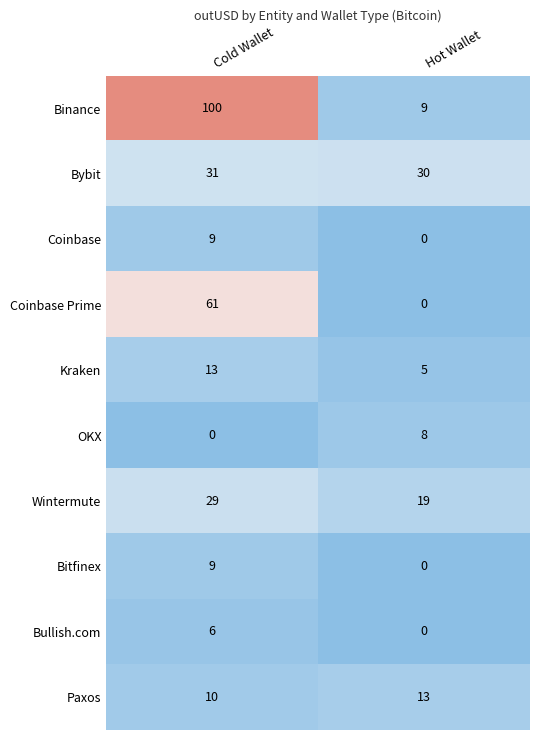

At which category is the sum across all series the highest?

Cold Wallet